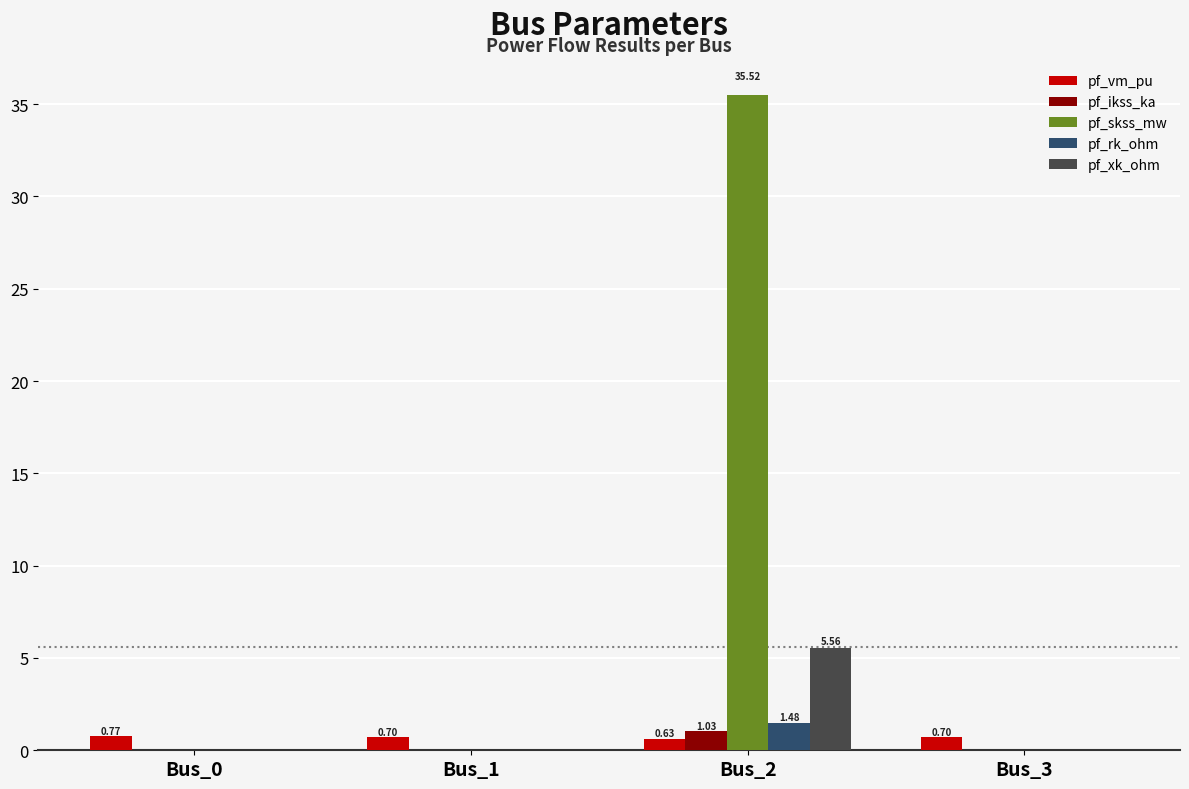

At which category is the sum across all series the highest?

Bus_2